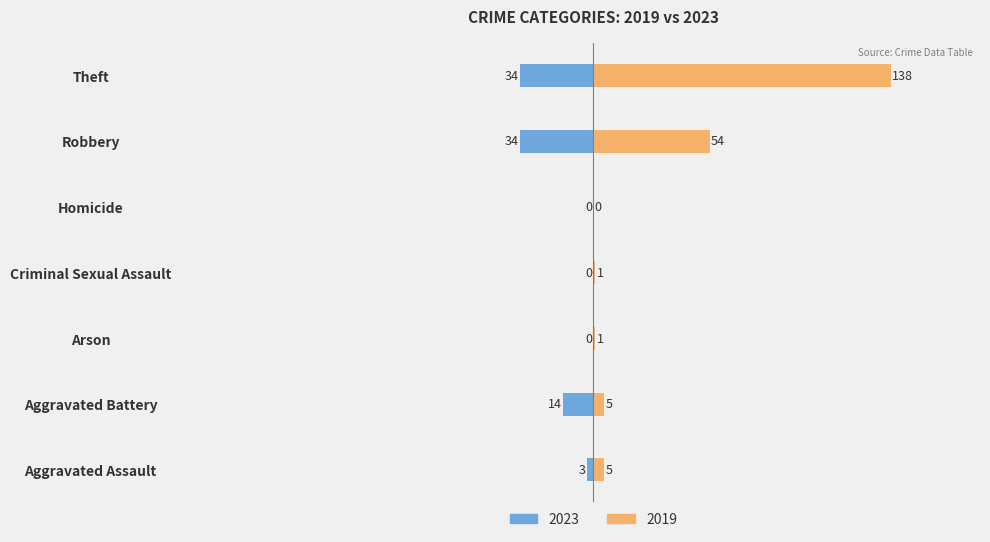

Reading left to right, what are all the values shown in this chart?

2023: -3	-14	0	0	0	-34	-34
2019: 5	5	1	1	0	54	138